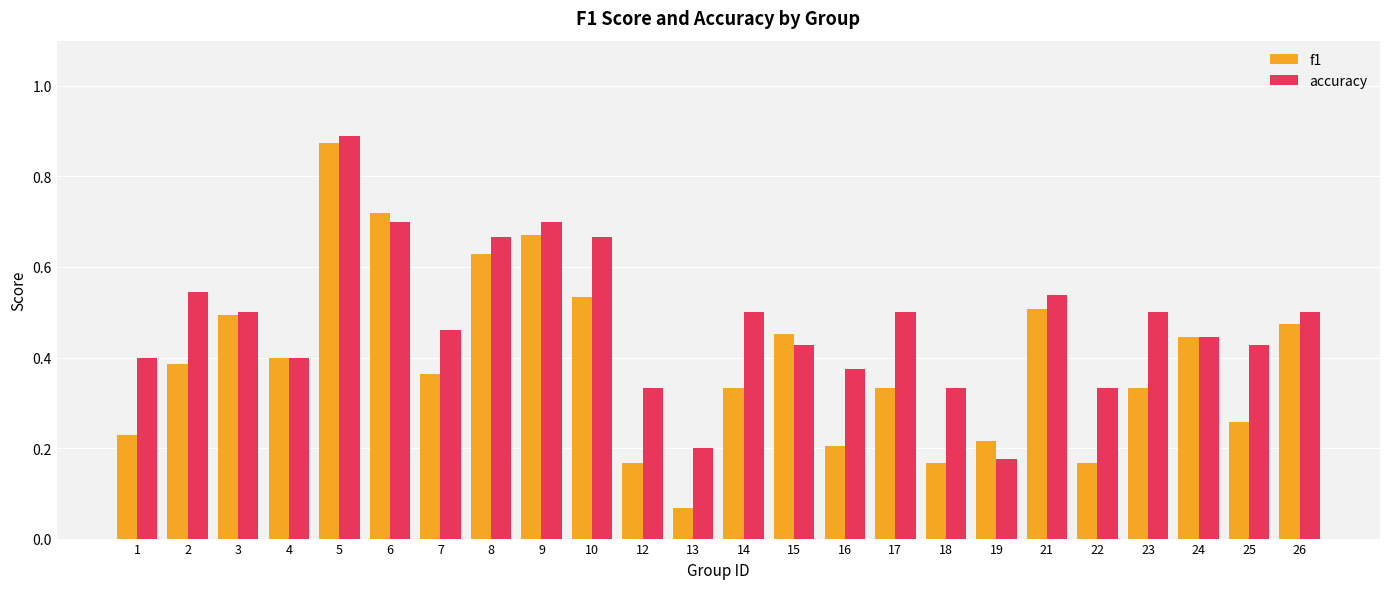

The accuracy series shows 0.7 at 6. True or false?

True